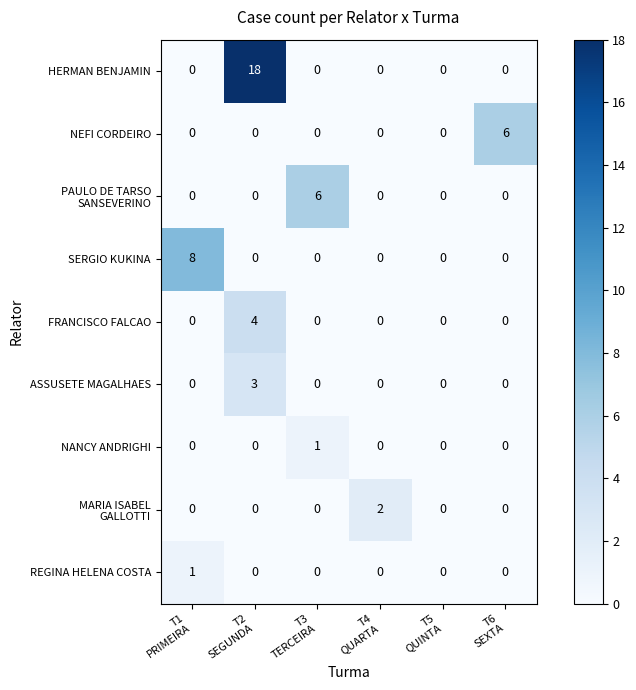

Which series has the widest spread of values?

HERMAN BENJAMIN